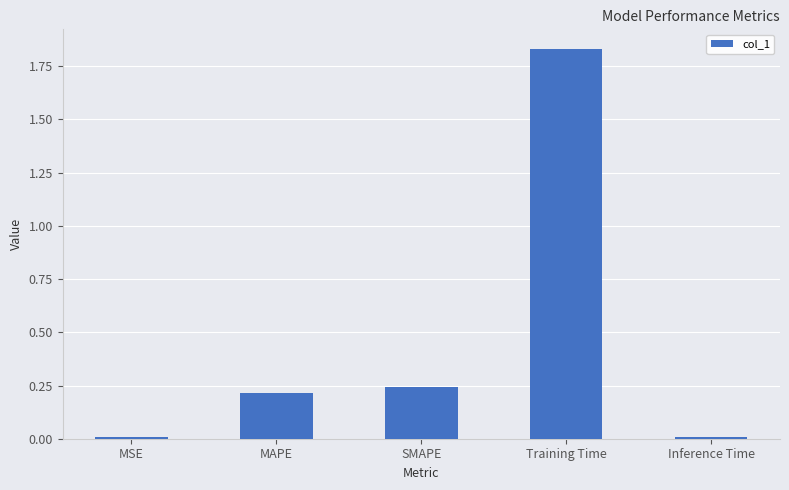

True or false: the data shows 0.0 at Inference Time.

True